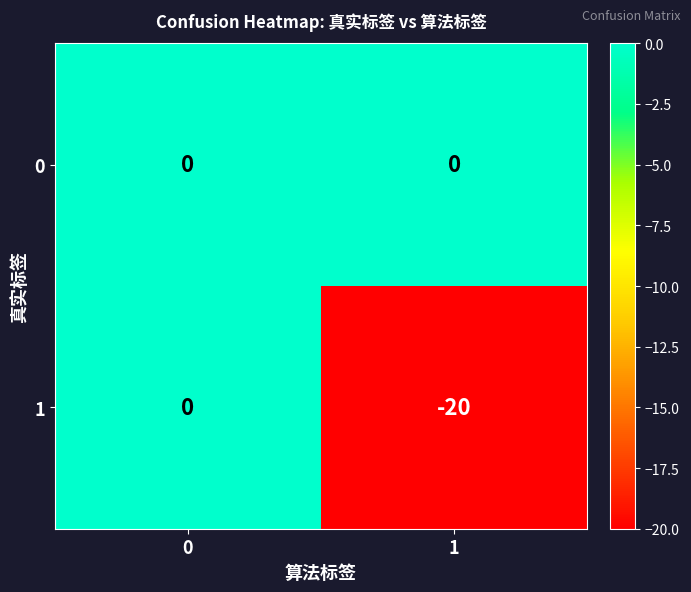

Rank the series at 1 from lowest to highest value.

1, 0